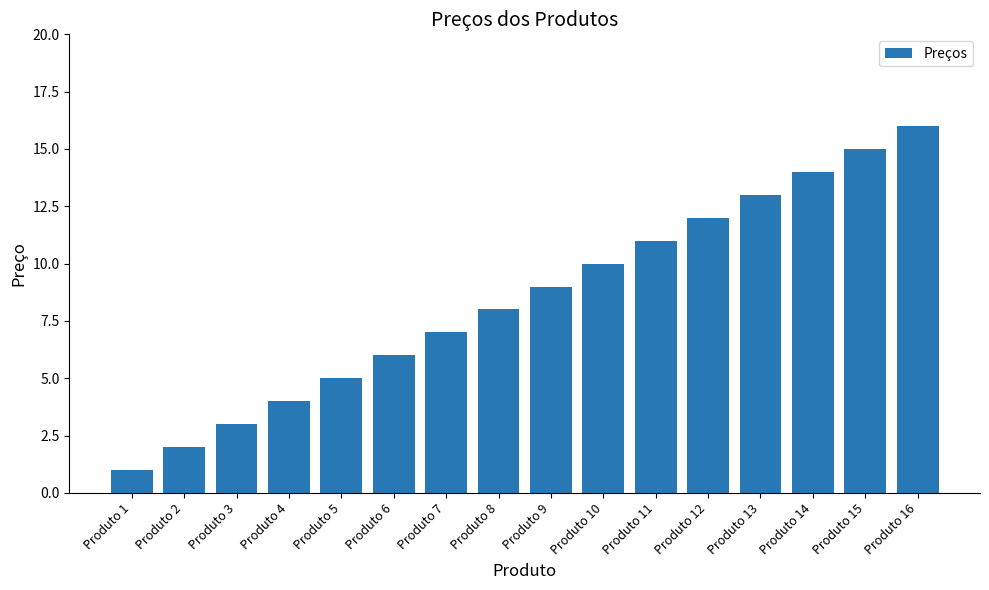

Which category has the lowest value across all series?

Produto 1